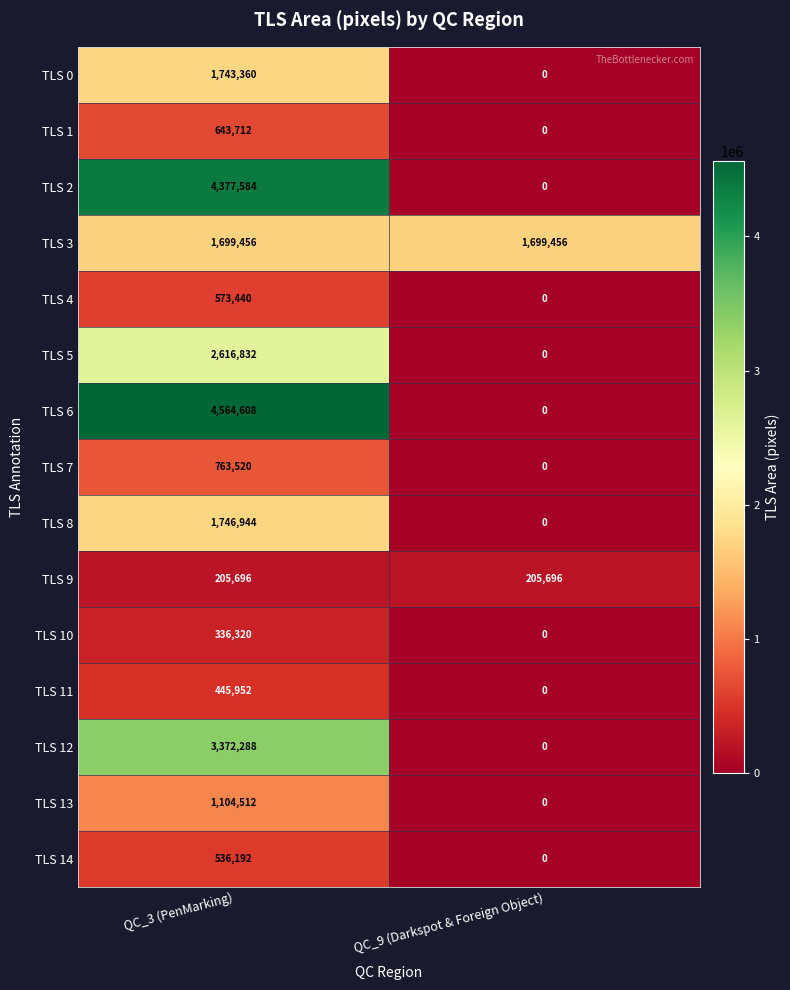

Reading left to right, list all the values displayed in this chart.

TLS 0: QC_3 (PenMarking)=1743360	QC_9 (Darkspot & Foreign Object)=0
TLS 1: QC_3 (PenMarking)=643712	QC_9 (Darkspot & Foreign Object)=0
TLS 2: QC_3 (PenMarking)=4377584	QC_9 (Darkspot & Foreign Object)=0
TLS 3: QC_3 (PenMarking)=1699456	QC_9 (Darkspot & Foreign Object)=1699456
TLS 4: QC_3 (PenMarking)=573440	QC_9 (Darkspot & Foreign Object)=0
TLS 5: QC_3 (PenMarking)=2616832	QC_9 (Darkspot & Foreign Object)=0
TLS 6: QC_3 (PenMarking)=4564608	QC_9 (Darkspot & Foreign Object)=0
TLS 7: QC_3 (PenMarking)=763520	QC_9 (Darkspot & Foreign Object)=0
TLS 8: QC_3 (PenMarking)=1746944	QC_9 (Darkspot & Foreign Object)=0
TLS 9: QC_3 (PenMarking)=205696	QC_9 (Darkspot & Foreign Object)=205696
TLS 10: QC_3 (PenMarking)=336320	QC_9 (Darkspot & Foreign Object)=0
TLS 11: QC_3 (PenMarking)=445952	QC_9 (Darkspot & Foreign Object)=0
TLS 12: QC_3 (PenMarking)=3372288	QC_9 (Darkspot & Foreign Object)=0
TLS 13: QC_3 (PenMarking)=1104512	QC_9 (Darkspot & Foreign Object)=0
TLS 14: QC_3 (PenMarking)=536192	QC_9 (Darkspot & Foreign Object)=0